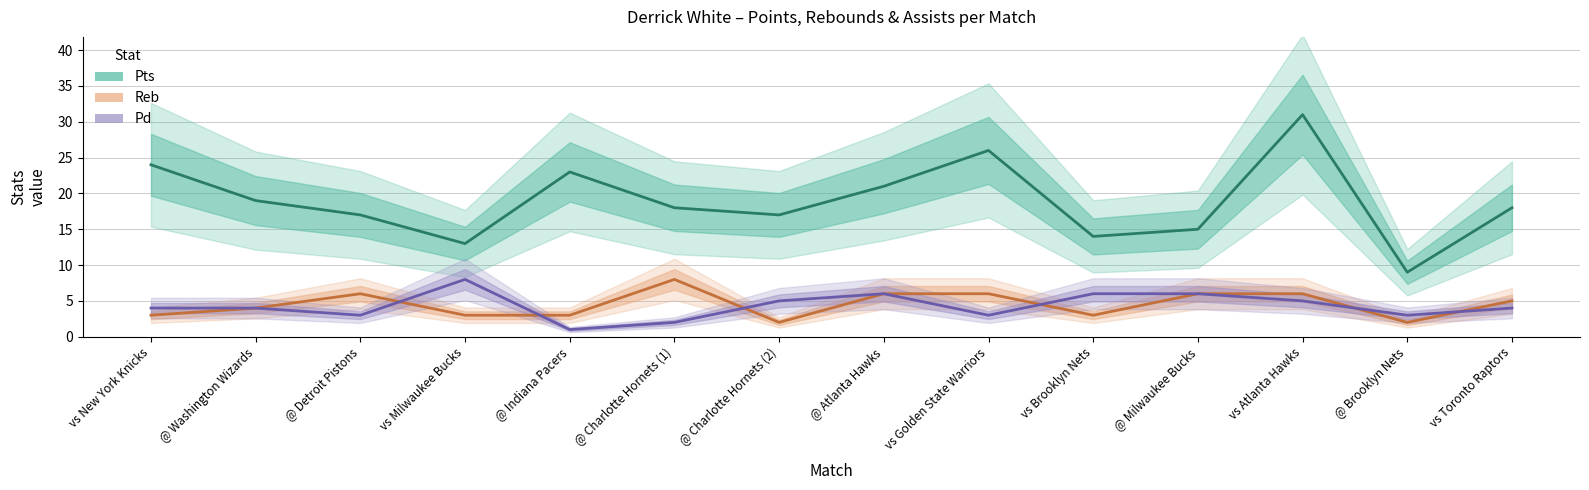

True or false: Reb and Pd intersect in this chart.

True